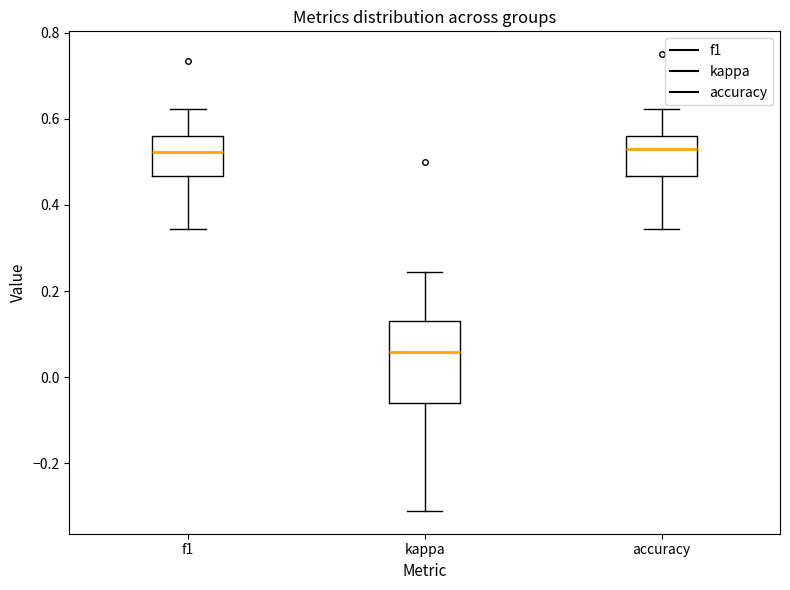

Where does the lower whisker of the box for accuracy end on the y-axis? The values are not printed on the chart, so give them approximately, as read against the axis.

0.34